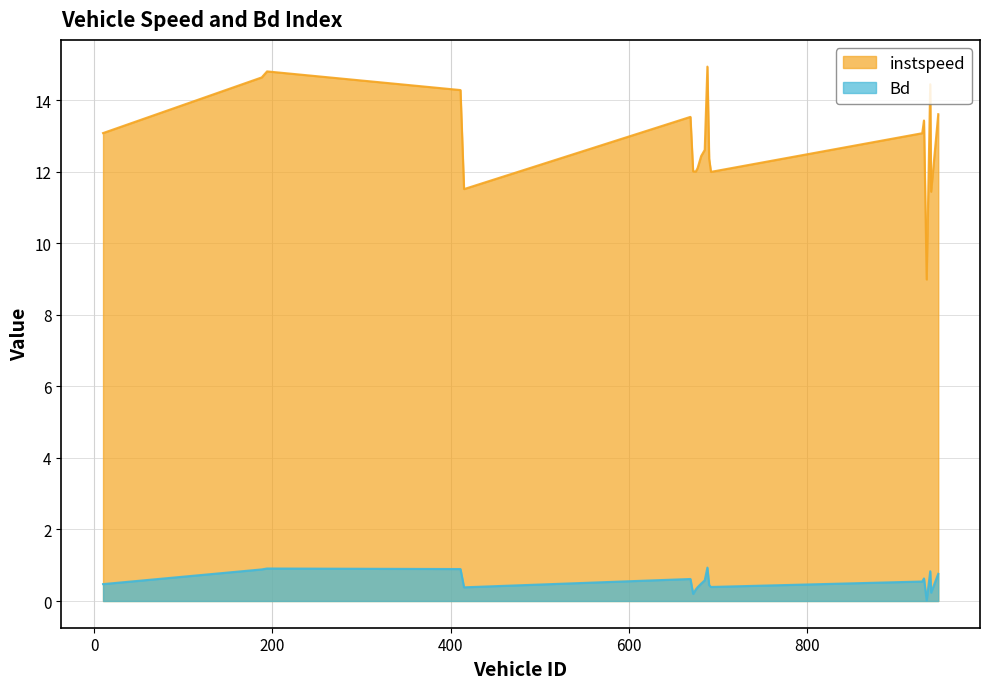

What is the total value across all series at 194?

15.7